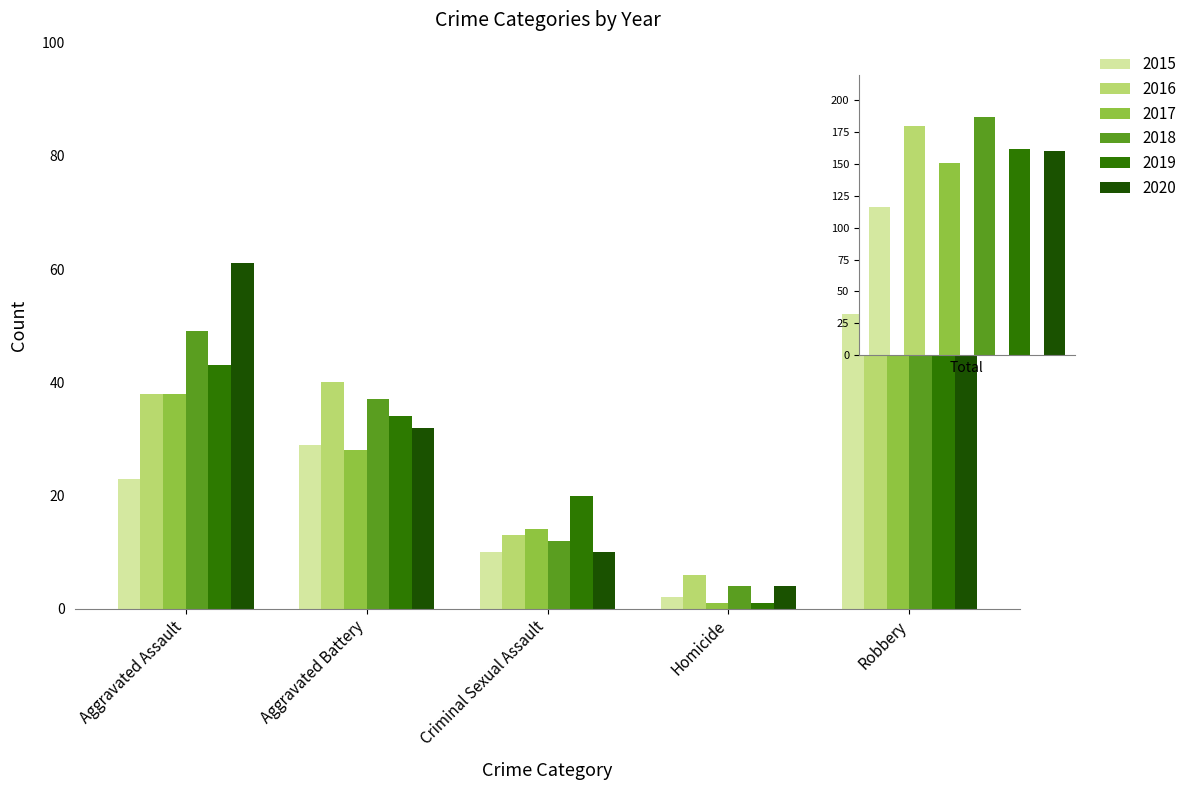

What are all the series names shown in the legend?

2015, 2016, 2017, 2018, 2019, 2020